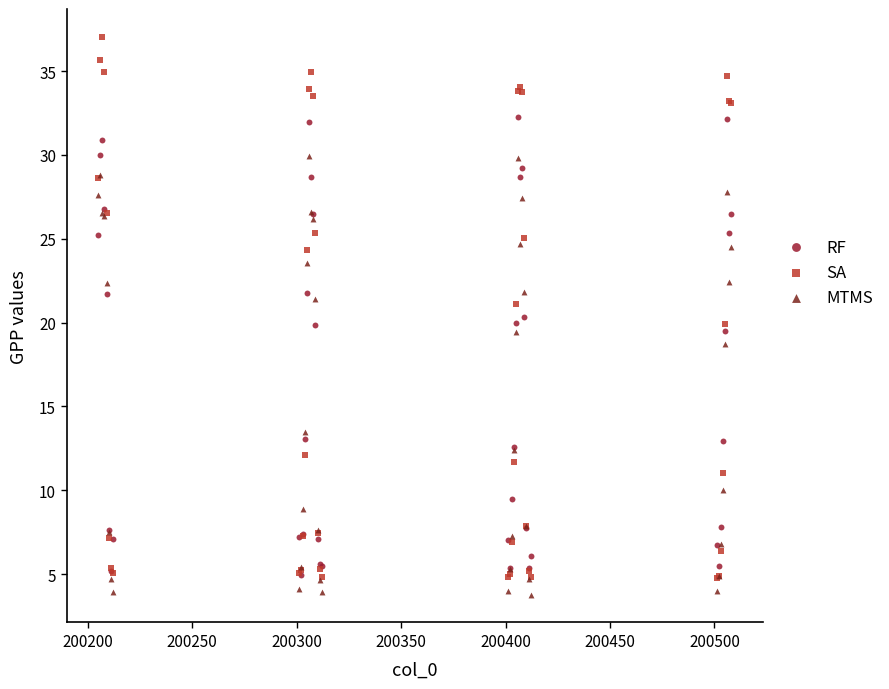

What are all the series names shown in the legend?

RF, SA, MTMS